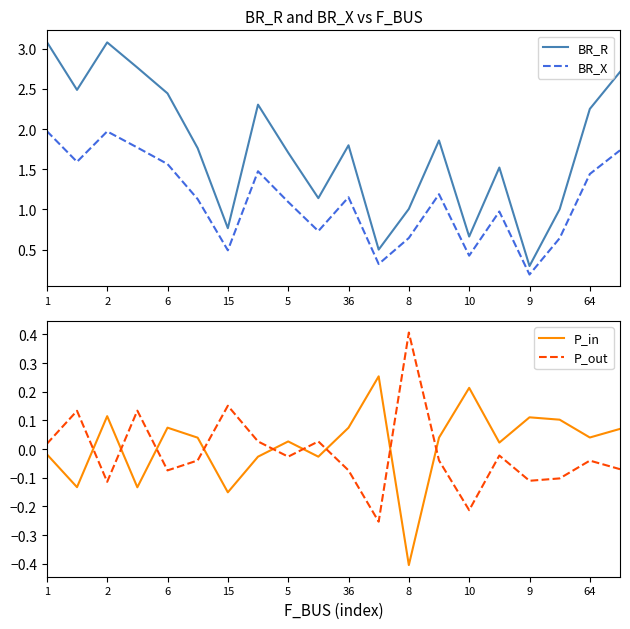

Reading right to left, extract all data points from this chart.

BR_R: 2.7	2.3	1.0	0.3	1.5	0.7	1.9	1.0	0.5	1.8	1.1	1.7	2.3	0.8	1.8	2.4	2.8	3.1	2.5	3.1
BR_X: 1.7	1.4	0.6	0.2	1.0	0.4	1.2	0.6	0.3	1.2	0.7	1.1	1.5	0.5	1.1	1.6	1.8	2.0	1.6	2.0
P_in: 0.1	0.0	0.1	0.1	0.0	0.2	0.0	-0.4	0.3	0.1	-0.0	0.0	-0.0	-0.2	0.0	0.1	-0.1	0.1	-0.1	-0.0
P_out: -0.1	-0.0	-0.1	-0.1	-0.0	-0.2	-0.0	0.4	-0.3	-0.1	0.0	-0.0	0.0	0.2	-0.0	-0.1	0.1	-0.1	0.1	0.0